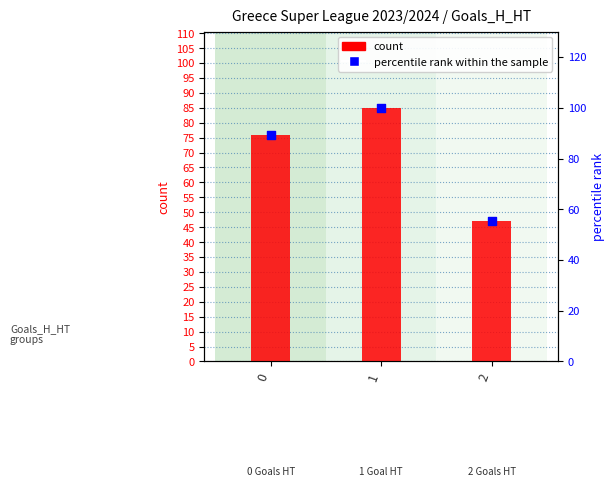

Which series reaches the maximum Y coordinate?

percentile rank within the sample